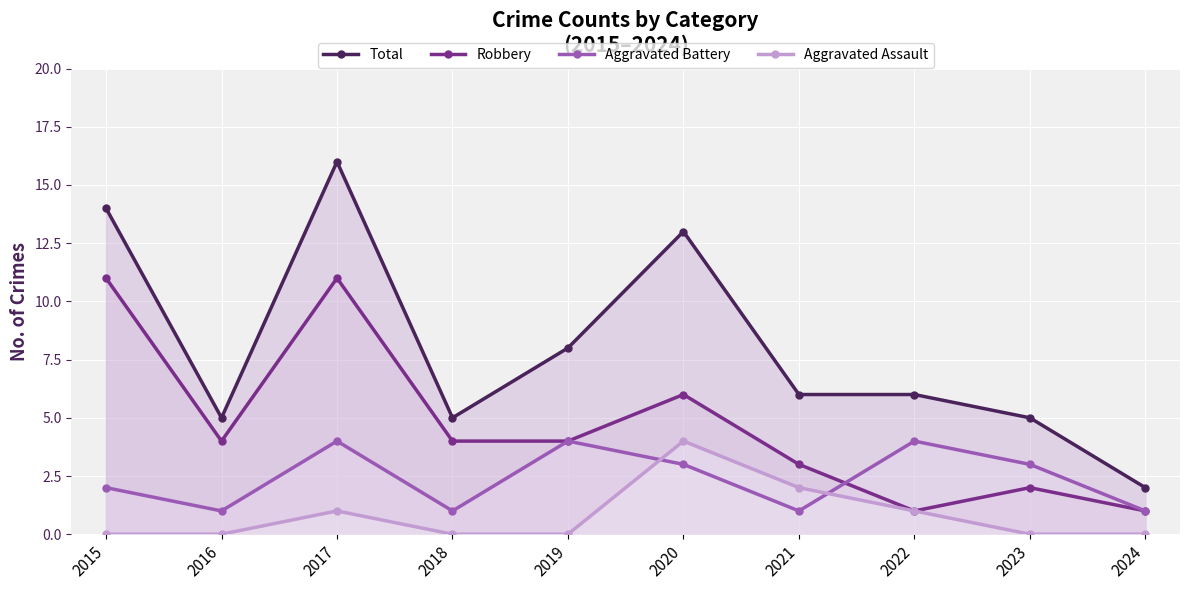

How many interior local valleys does the Aggravated Battery series have?

3